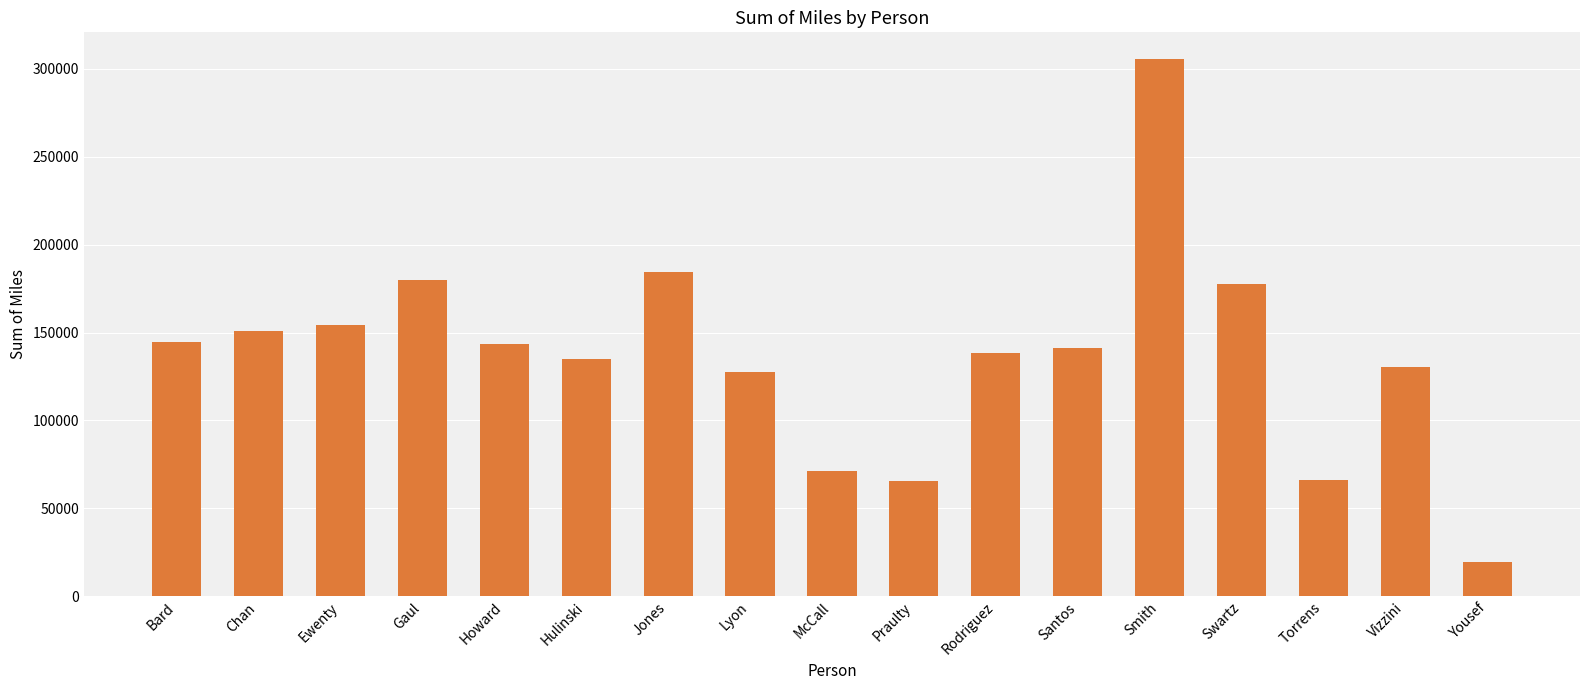

What value does the data have at Bard?

144647.7